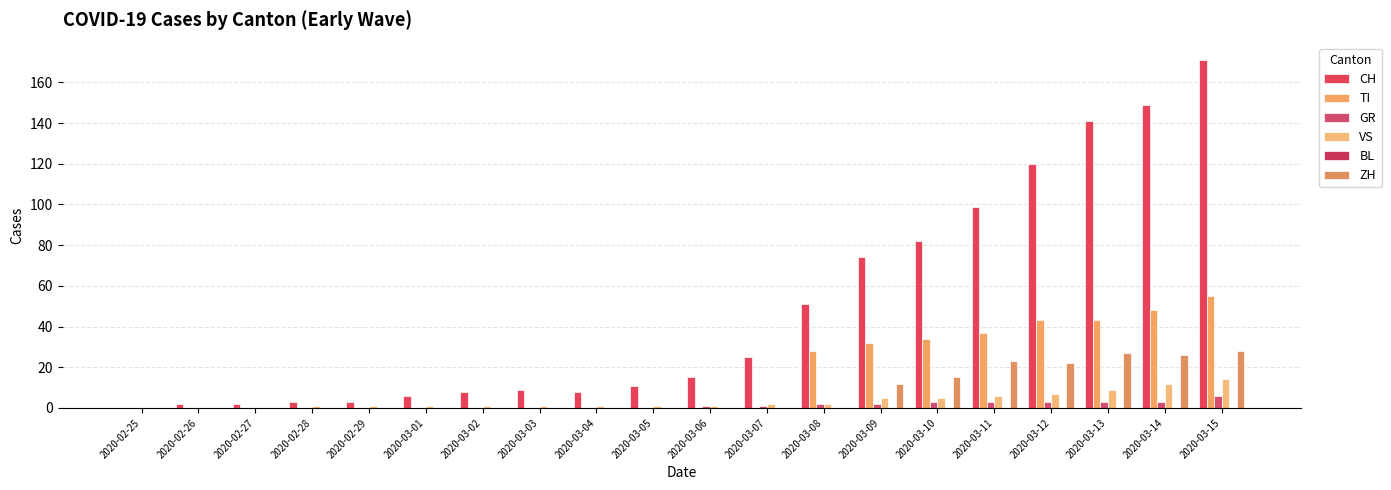

Are the bars horizontal?

No